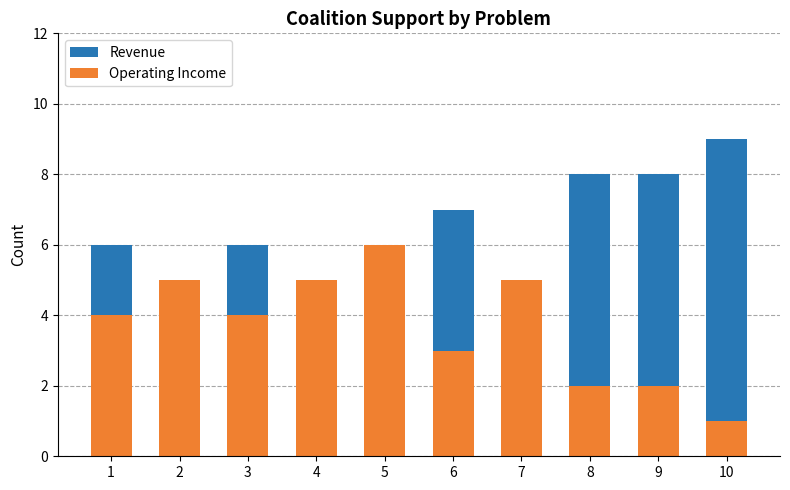

At how many categories does at least one series exceed 3?

10